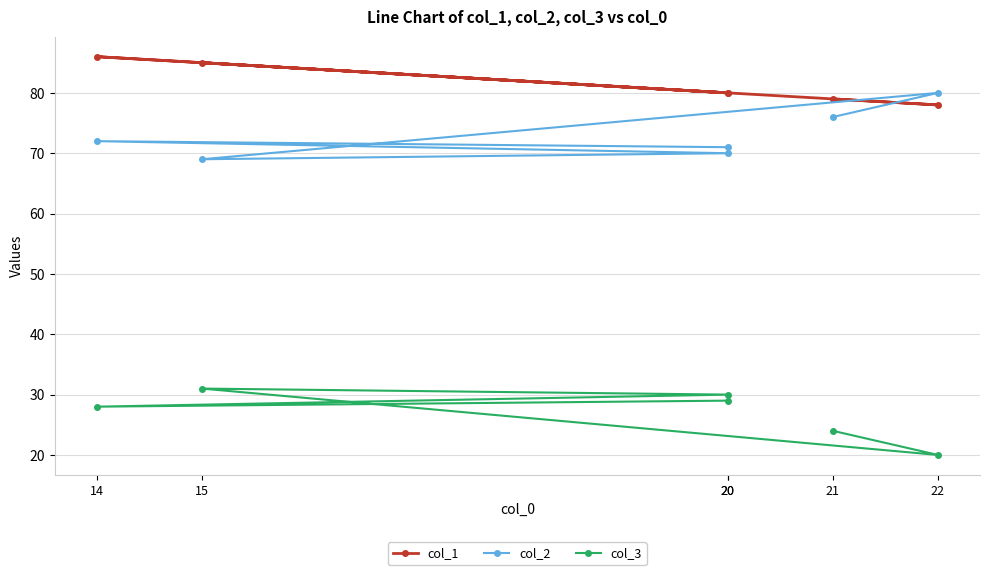

Does the chart display data point markers on the line(s)?

Yes